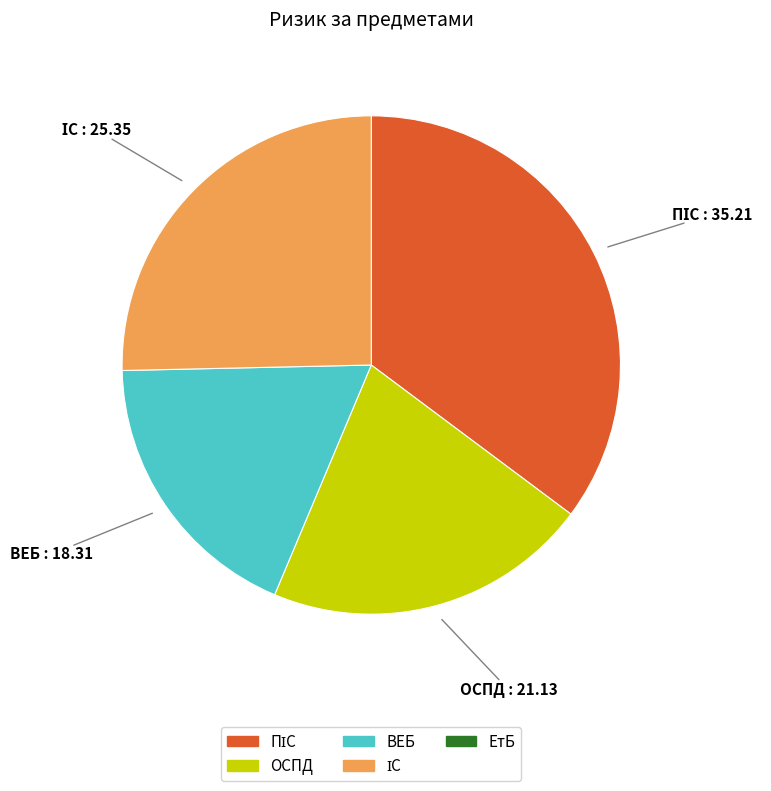

Does any single category account for the majority?

No